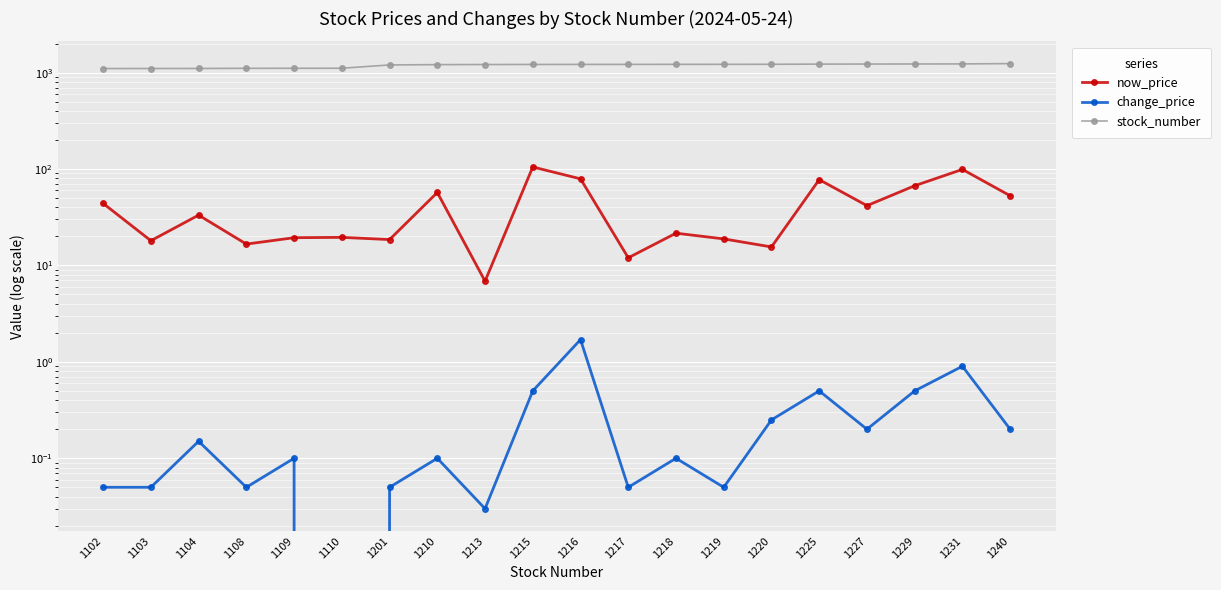

Where is the first local maximum for now_price?

1104